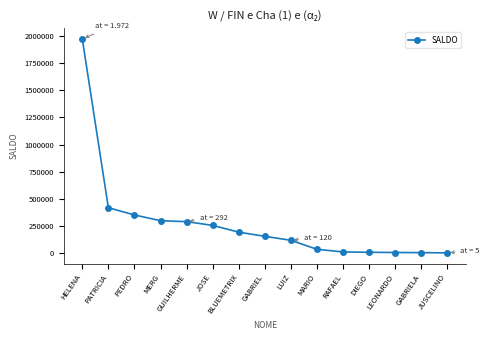

At which category does the chart reach its peak across all series?

HELENA